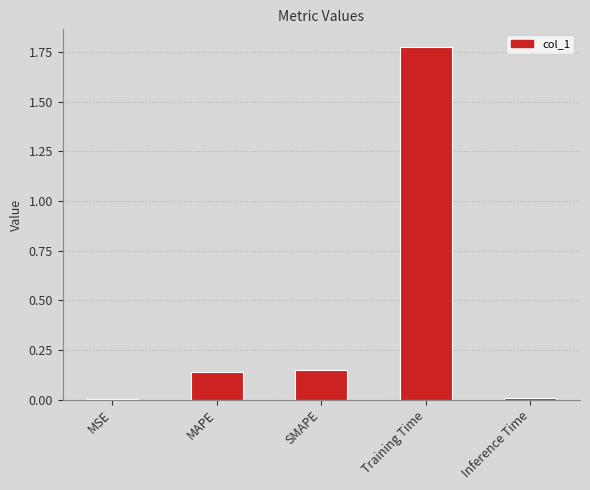

What is the average value?

0.4